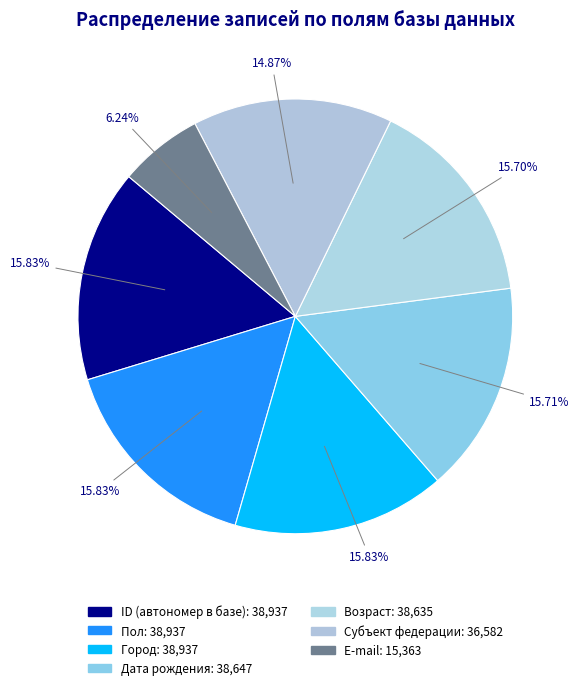

How many slices are in this pie chart?

7